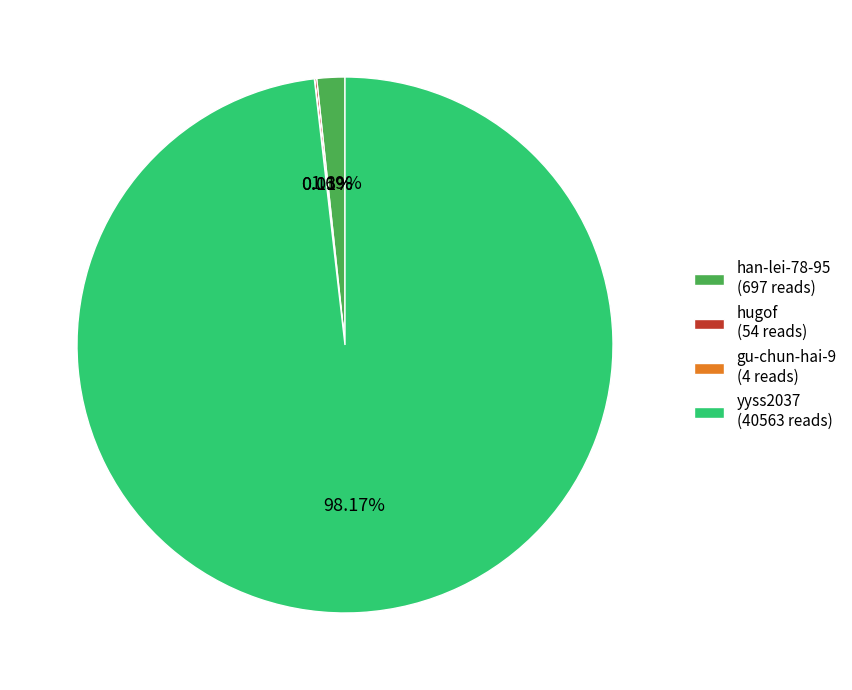

Is there a majority slice in this chart?

Yes